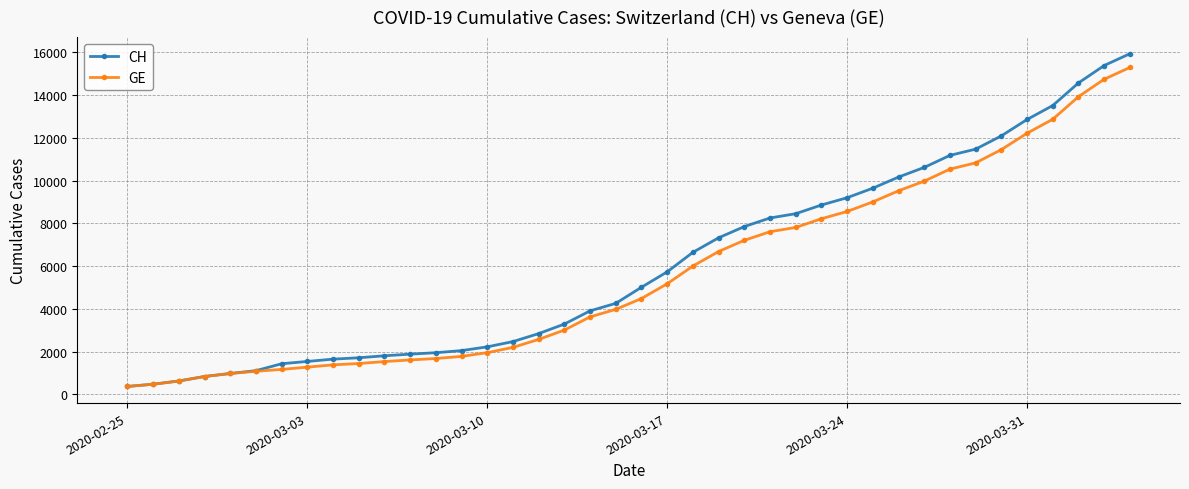

Which series has the largest range (max minus min)?

CH